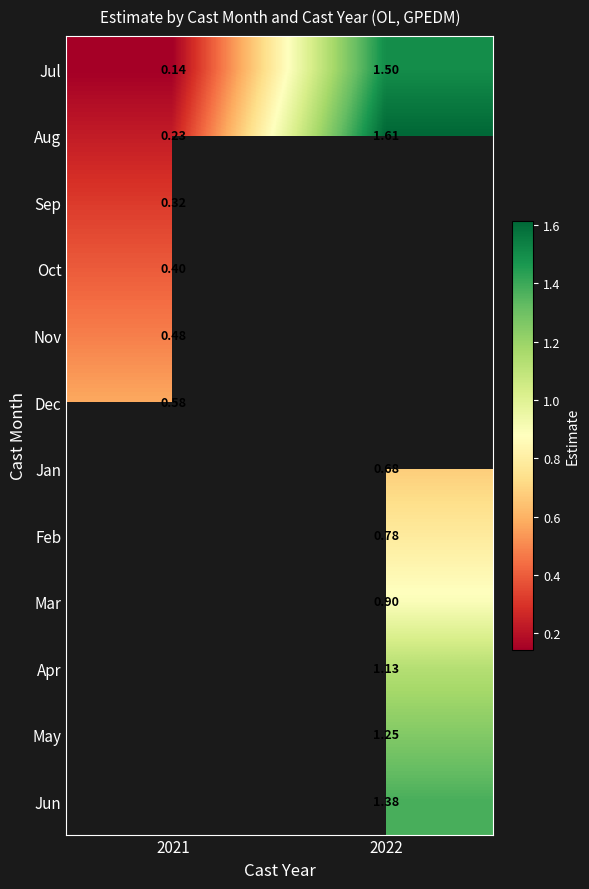

True or false: Mar has a value of 0.9 at 2022.

True